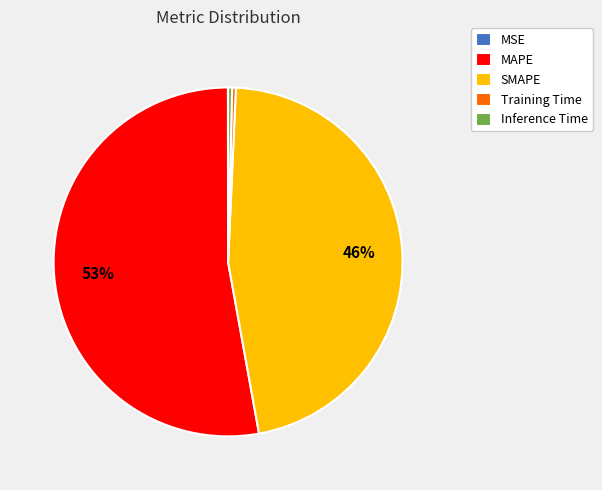

Is it true that Inference Time is 0% of the pie?

True